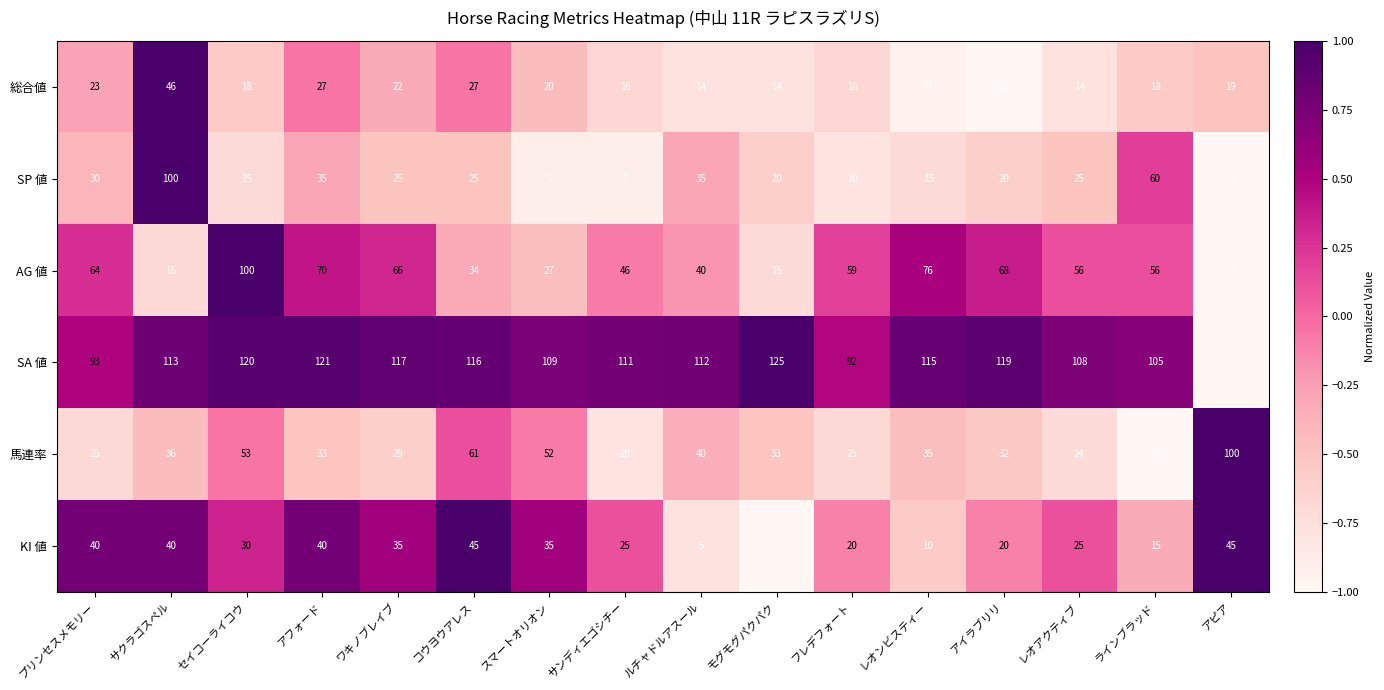

At コウヨウアレス, list the series in order from largest to smallest.

SA 値, 馬連率, KI 値, AG 値, 総合値, SP 値